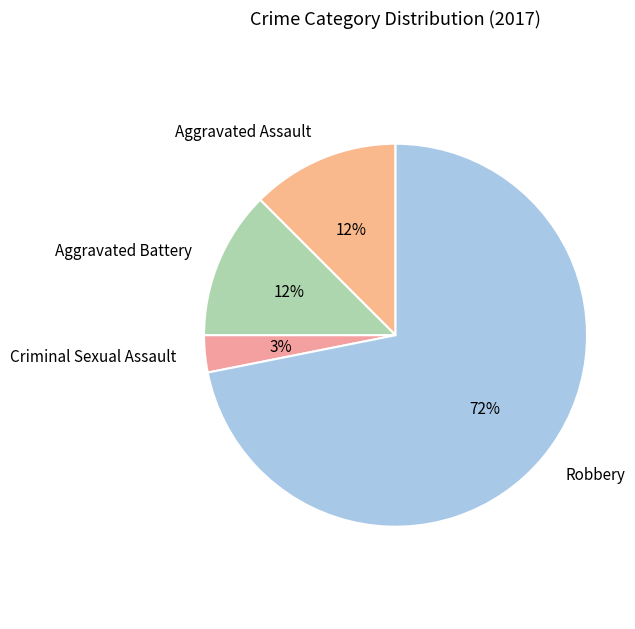

Does Robbery represent more than half of the total?

Yes